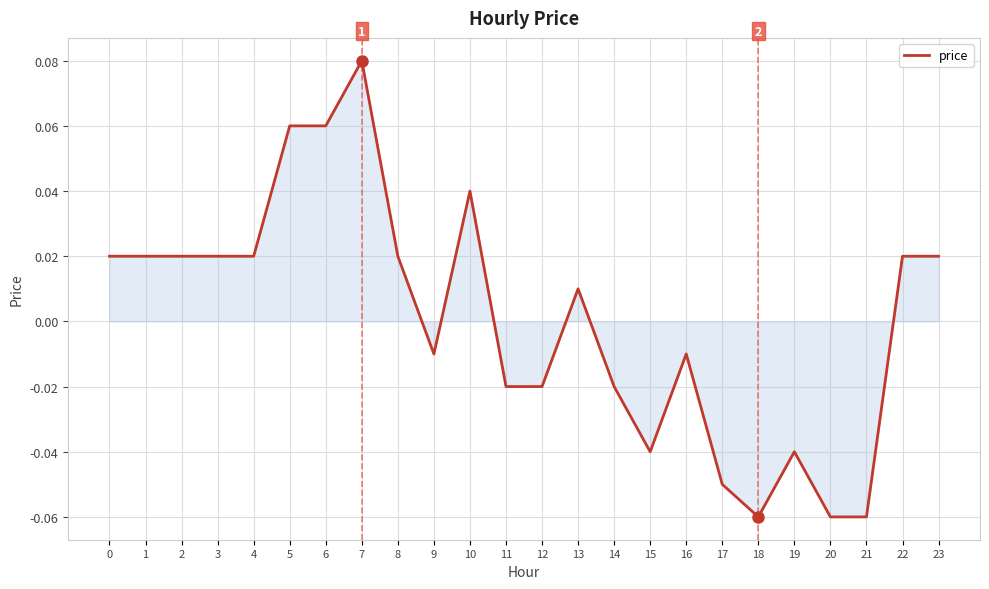

Which label corresponds to the largest value in the chart?

7